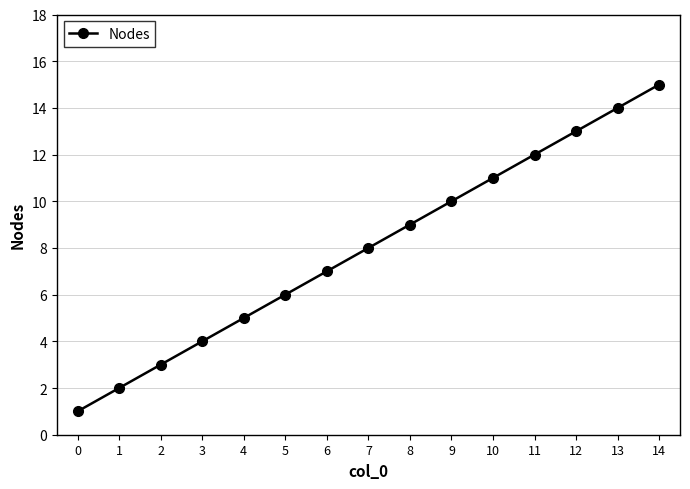

List the labels in order of value, smallest first.

0, 1, 2, 3, 4, 5, 6, 7, 8, 9, 10, 11, 12, 13, 14